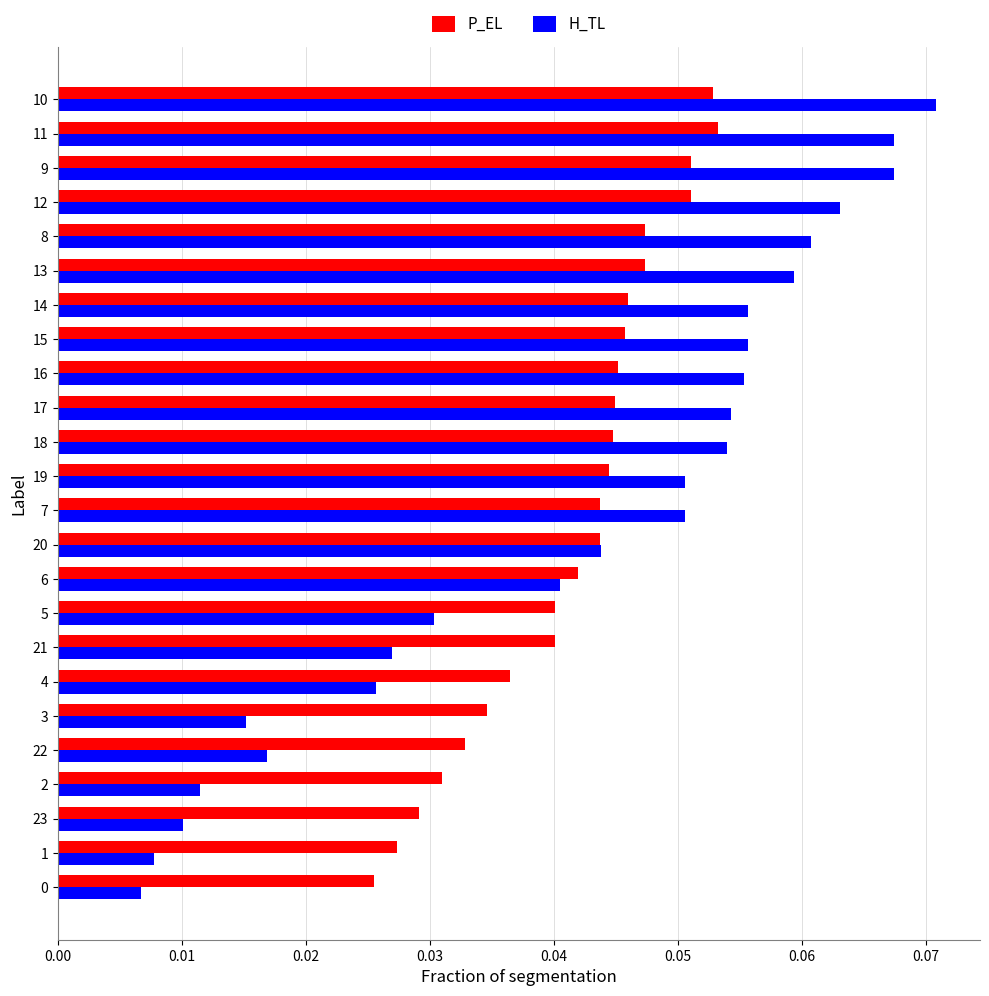

Which series has the largest range (max minus min)?

H_TL